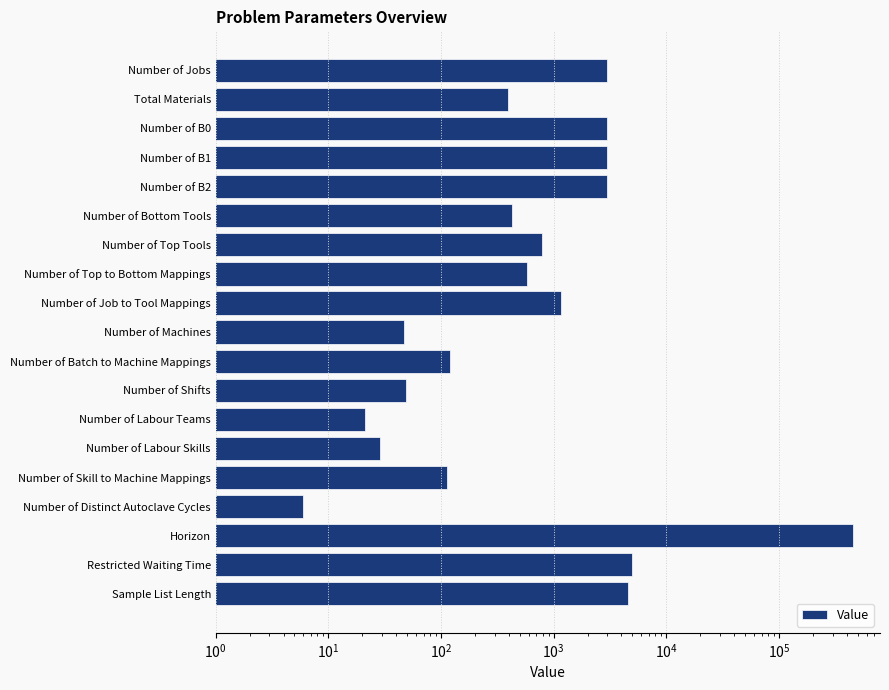

What is the difference between the values at Sample List Length and Number of B1?

1564